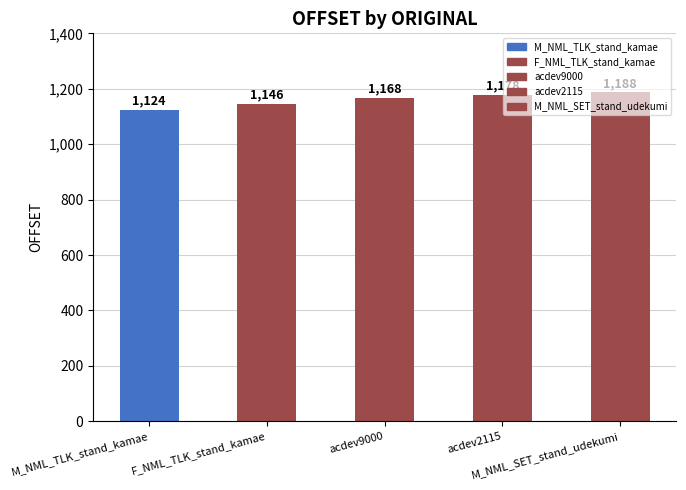

Approximately how many times larger is the value at acdev2115 compared to M_NML_SET_stand_udekumi?

1.0